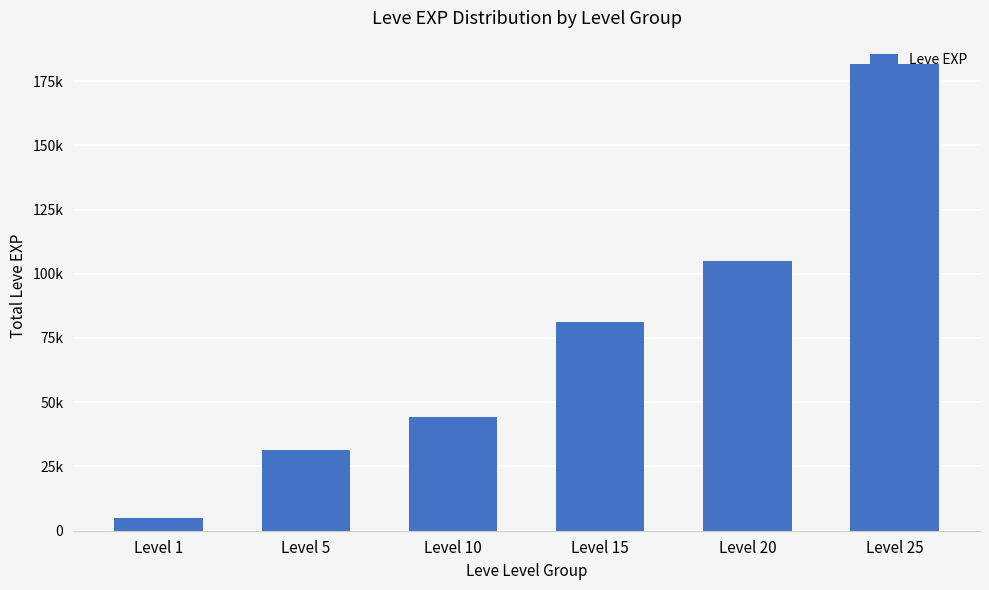

Is it true that the value at Level 15 is 81060?

True